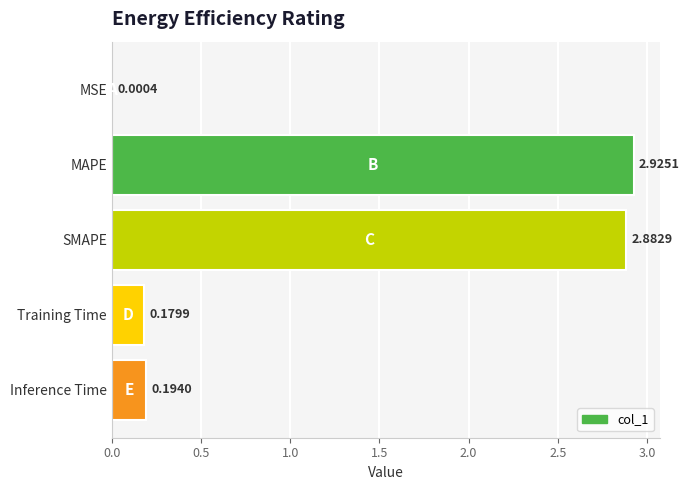

Count the number of data series in this chart.

1